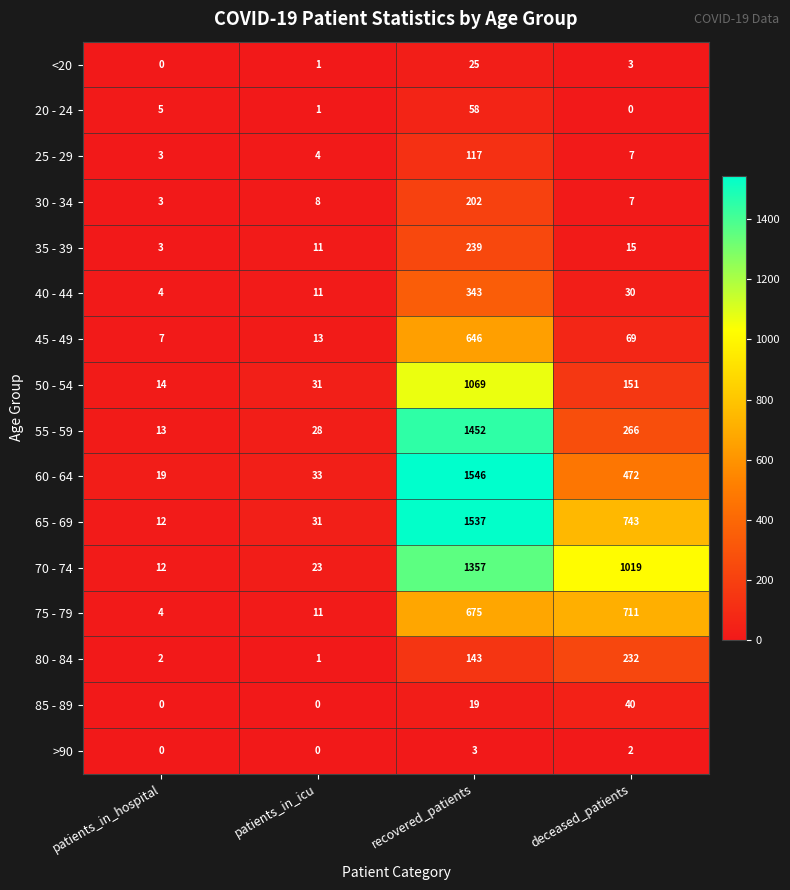

What is the difference between the 25 - 29 values at patients_in_hospital and deceased_patients?

4